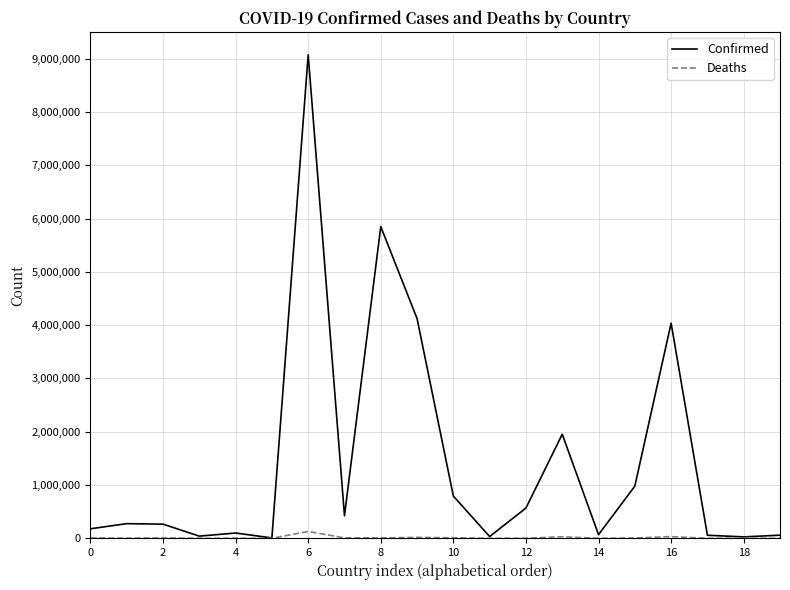

How many series are shown in this chart?

2